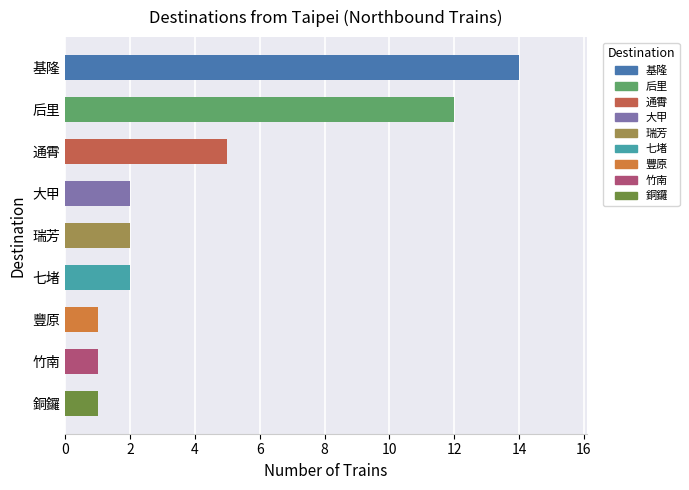

The chart shows a value of 14 at 基隆. True or false?

True